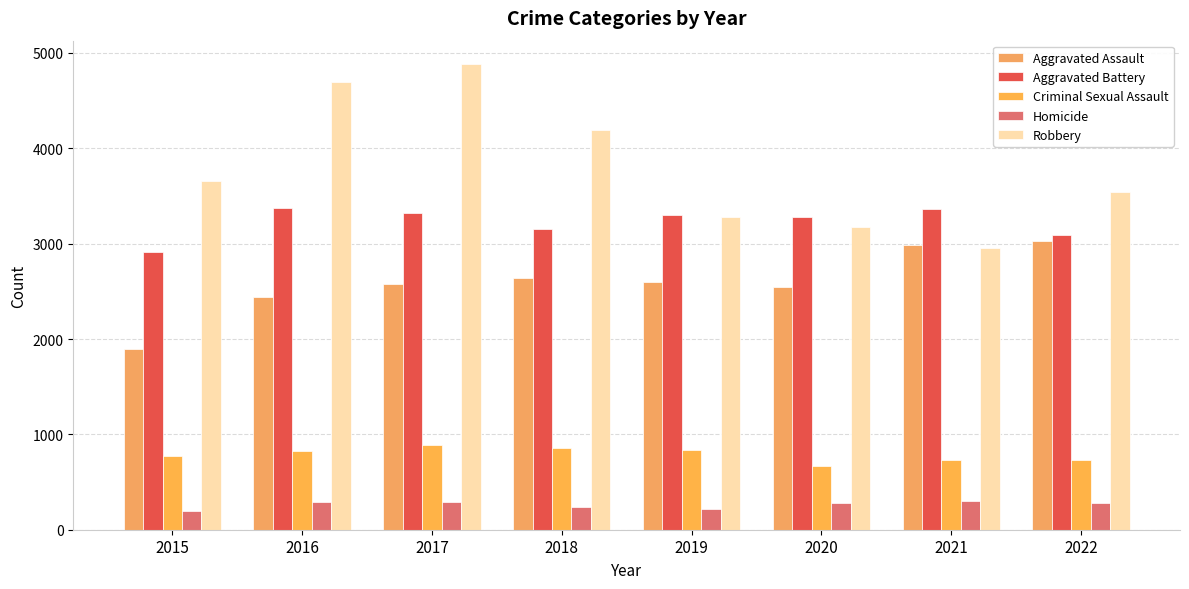

What is the average value of the Aggravated Battery series?

3224